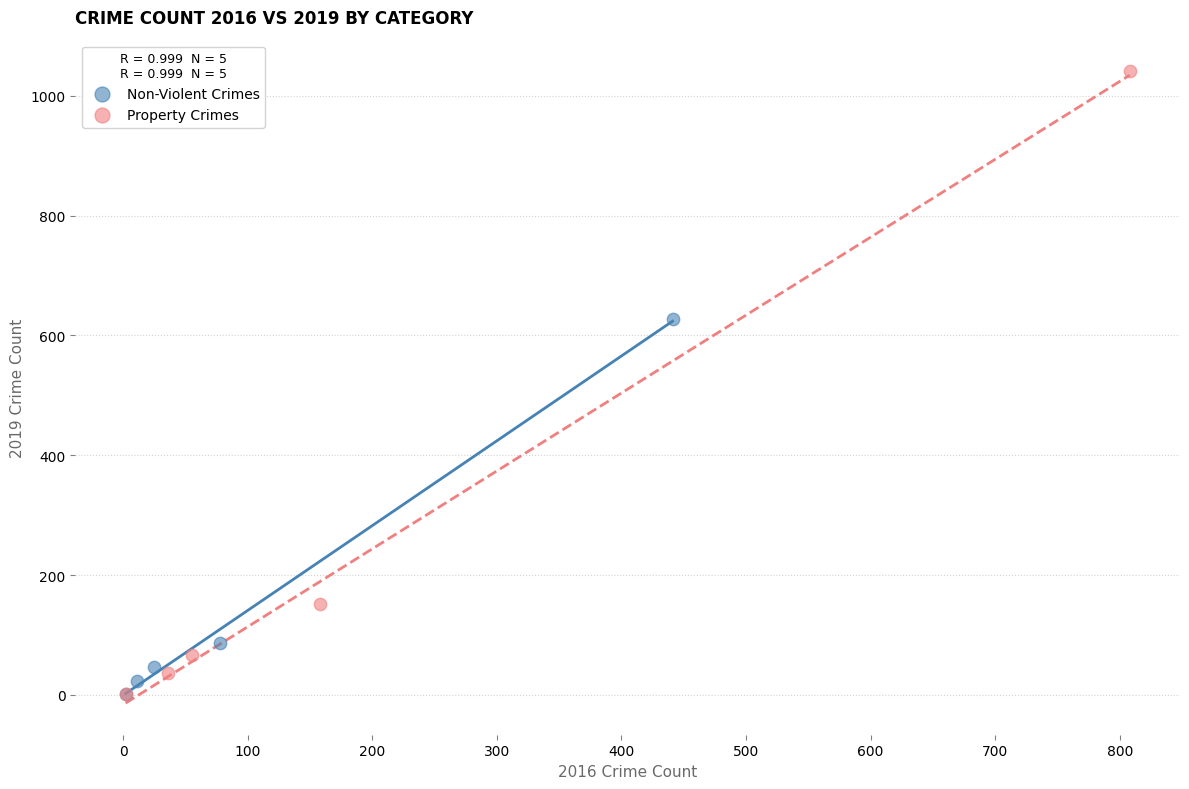

Which series reaches the maximum Y coordinate?

Property Crimes